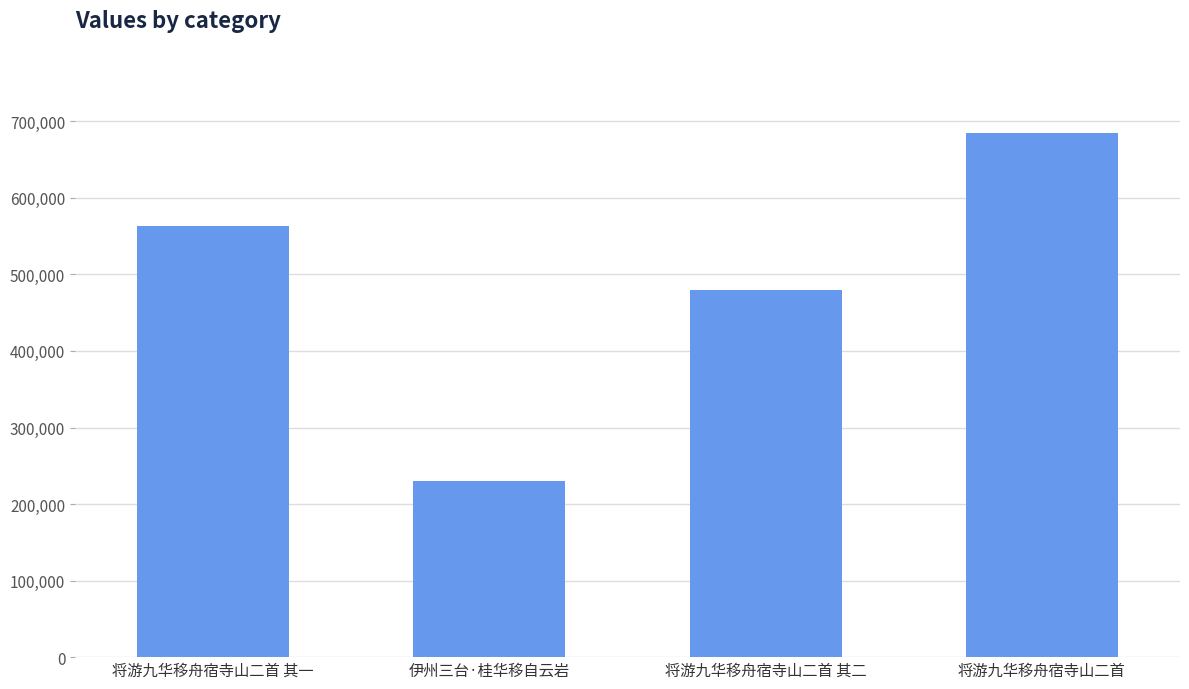

At which label is the value closest to 457251?

将游九华移舟宿寺山二首 其二